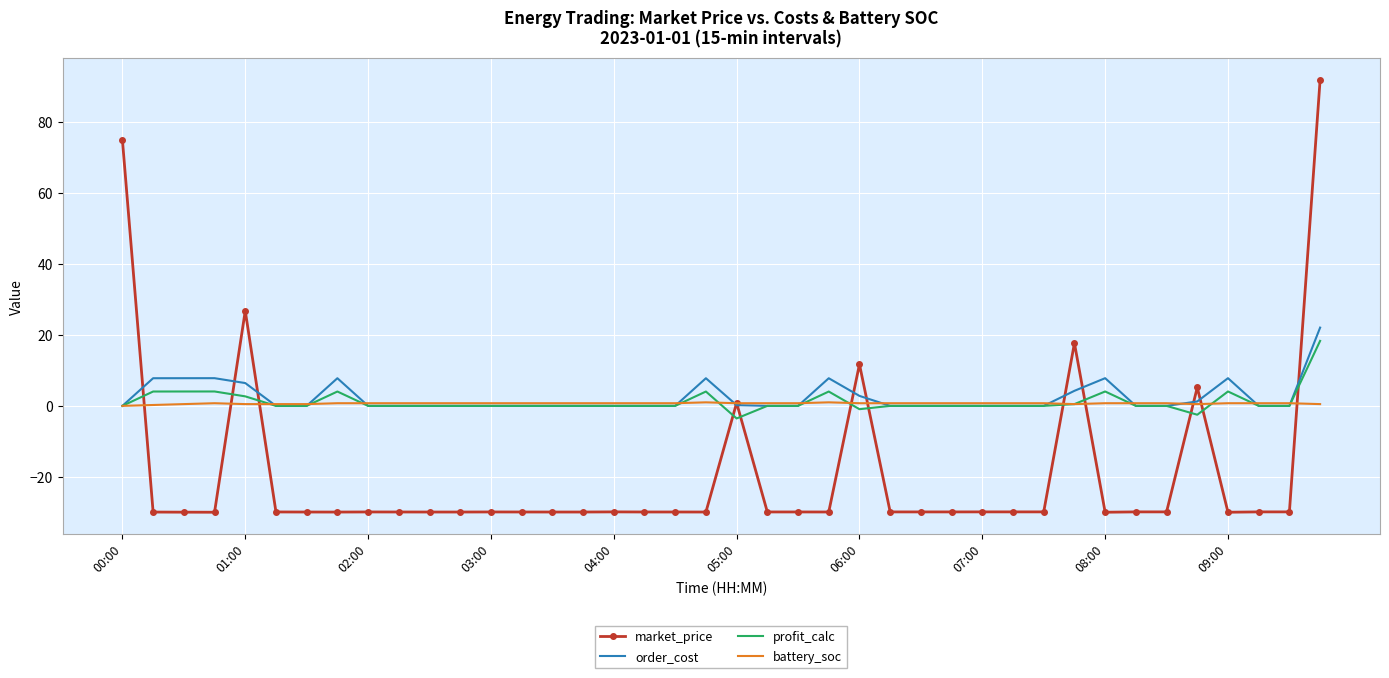

Which series has the largest range (max minus min)?

market_price